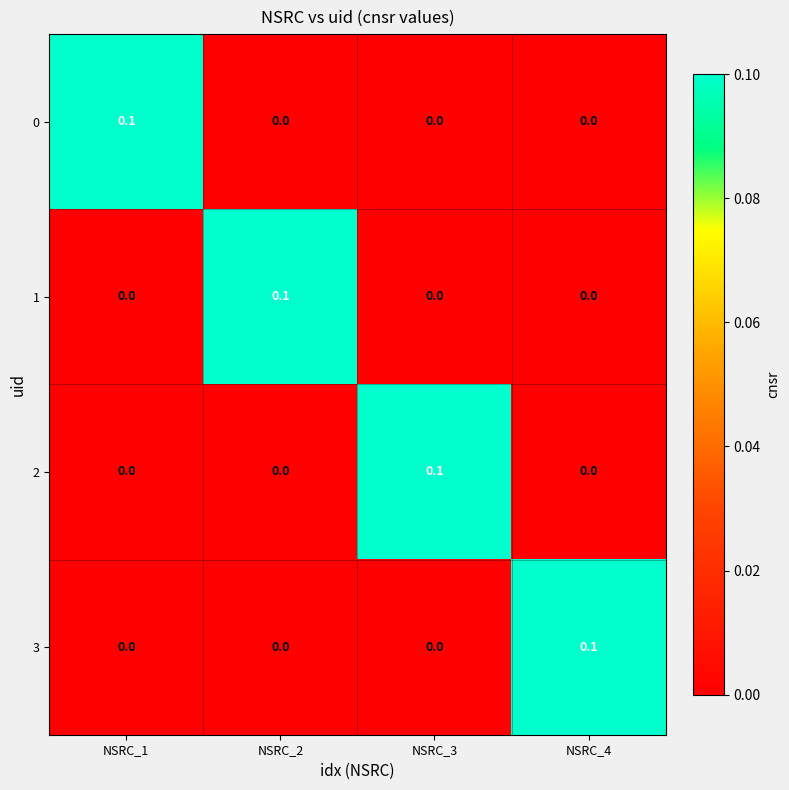

How many series are shown in this chart?

4